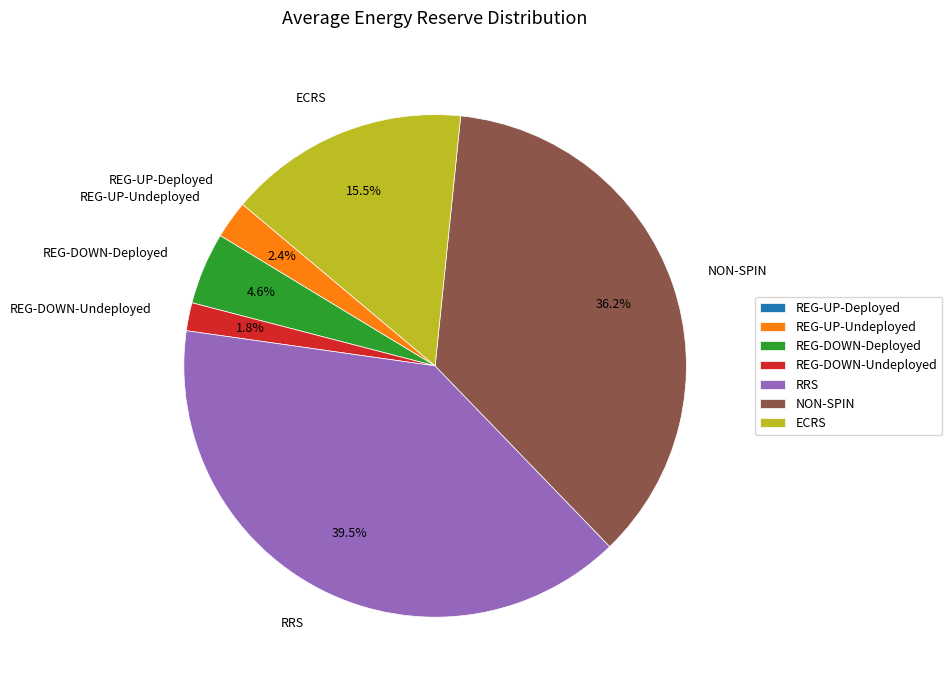

What percentage is the REG-UP-Undeployed slice, to the nearest percent?

2%